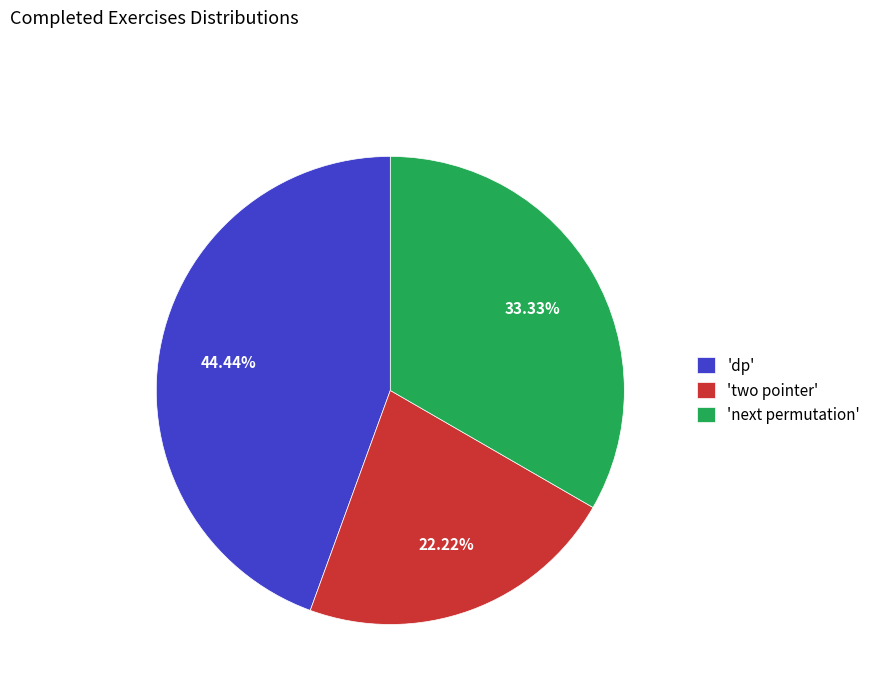

Do 'two pointer' and 'dp' together represent more than half of the pie?

Yes